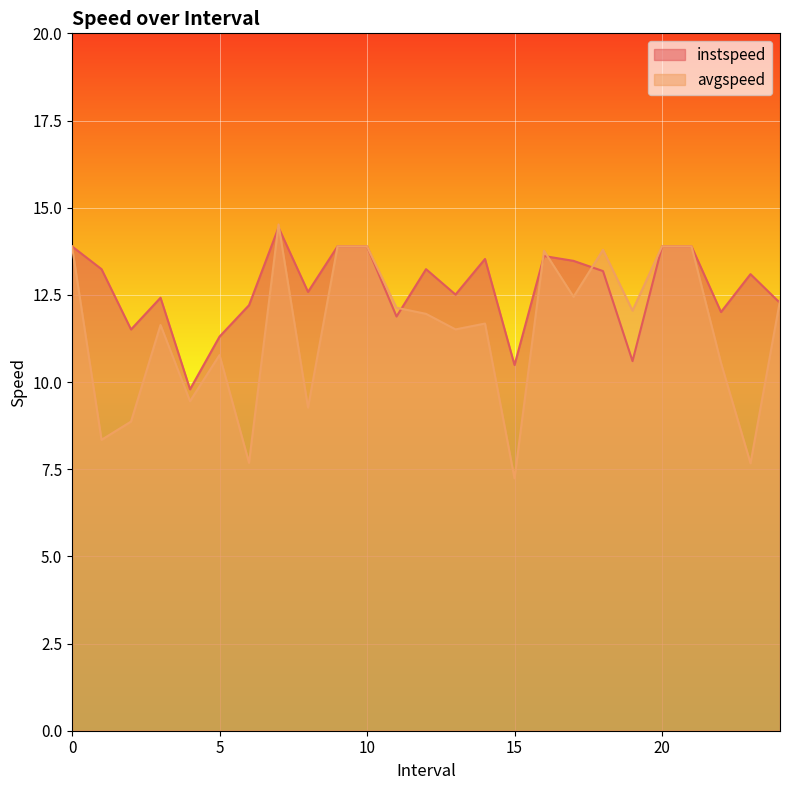

Rank the series at 11 from highest to lowest value.

avgspeed, instspeed